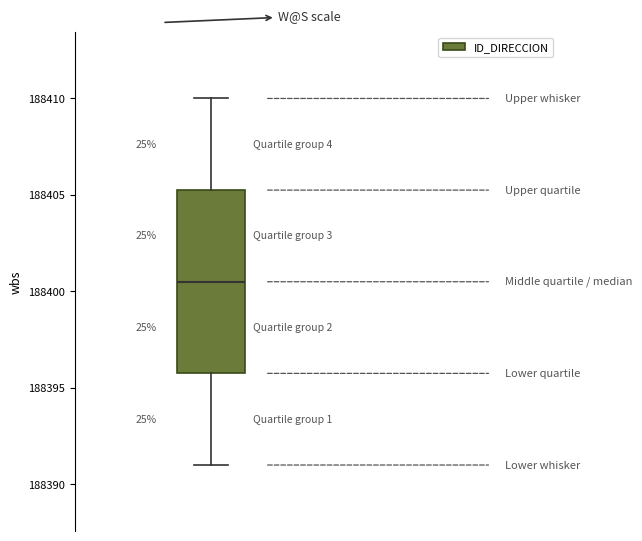

Where does the lower whisker of the box end on the y-axis? The values are not printed on the chart, so give them approximately, as read against the axis.

188391.0